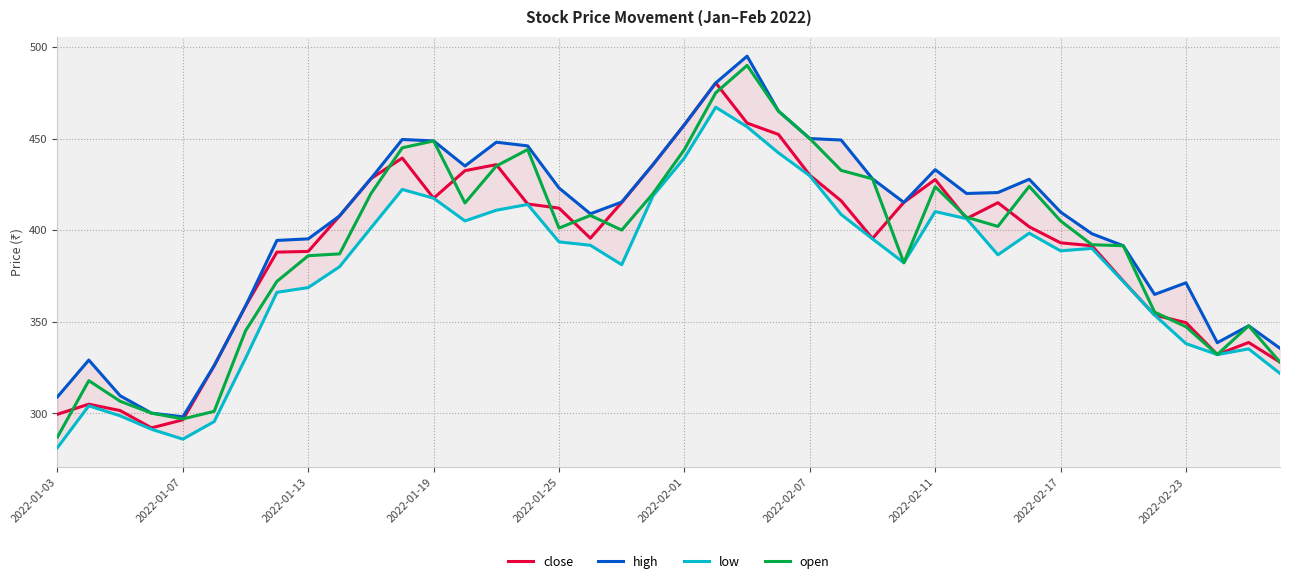

Reading left to right, list all the values displayed in this chart.

close: 299.4	304.9	301.4	291.9	296.4	325.9	358.5	387.9	388.4	407.8	428.1	439.4	417.4	432.4	435.8	414.2	412.0	395.6	415.1	435.8	457.6	480.4	458.4	452.2	430.0	416.0	395.4	415.1	427.6	406.2	414.9	401.8	393.1	391.4	372.1	353.6	349.4	332.0	338.6	327.9
high: 308.9	329.0	309.5	300.0	298.0	325.9	358.5	394.4	395.2	407.8	428.1	449.5	448.7	435.0	448.0	446.0	423.0	408.9	415.3	435.8	457.6	480.4	495.0	465.0	450.0	449.2	428.0	415.1	433.0	420.0	420.5	427.8	409.9	398.0	391.4	364.9	371.2	338.5	347.7	335.4
low: 281.1	304.0	298.6	291.2	285.8	295.4	330.0	366.0	368.6	380.0	401.2	422.2	417.4	405.0	410.9	414.0	393.6	391.7	381.1	418.8	439.4	467.1	456.4	442.2	429.6	408.5	395.2	382.1	410.1	406.2	386.5	398.3	388.6	390.0	371.9	353.6	338.0	332.0	335.1	321.7
open: 286.9	317.8	306.5	300.0	296.9	301.0	345.0	371.9	386.0	387.0	419.9	444.9	448.7	414.8	435.0	444.0	401.1	408.0	400.0	420.0	444.0	475.0	489.9	465.0	450.0	432.6	428.0	382.1	423.7	407.1	402.0	423.9	405.0	392.0	391.4	355.2	347.2	332.0	347.7	327.9